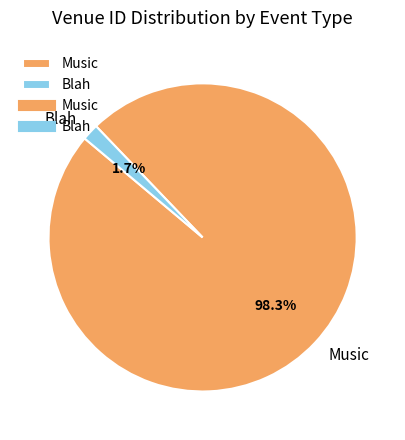

To the nearest percent, what is the difference between the largest and smallest slice percentages?

97%